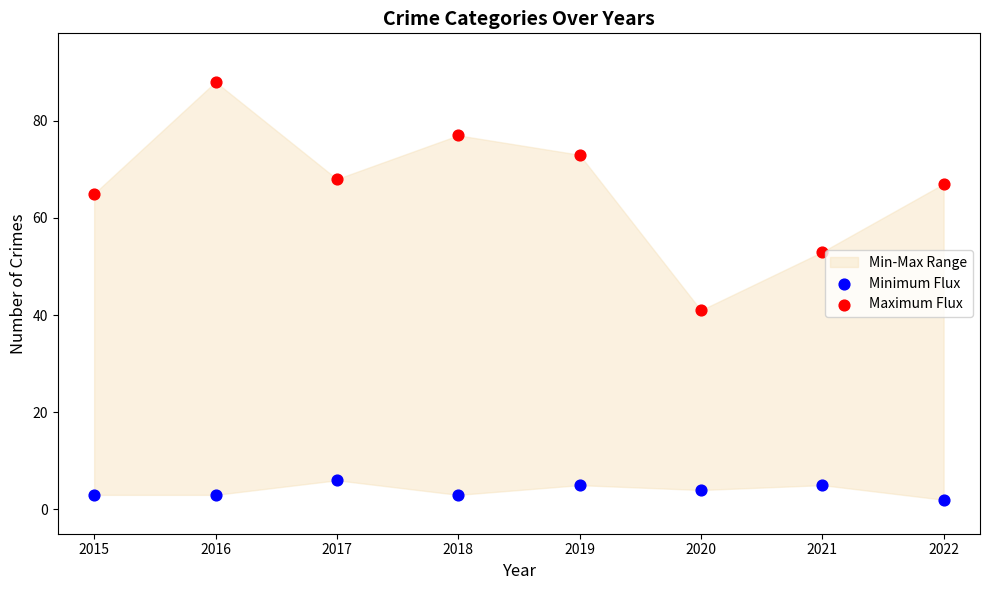

Which series reaches the minimum Y coordinate?

Minimum Flux